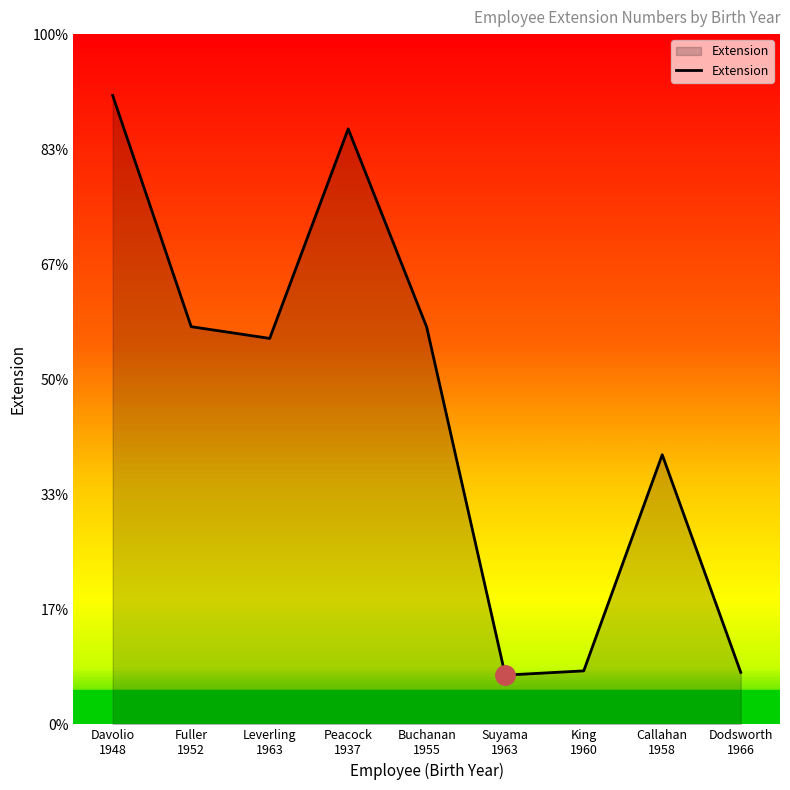

At which category does the chart reach its minimum across all series?

Suyama
1963